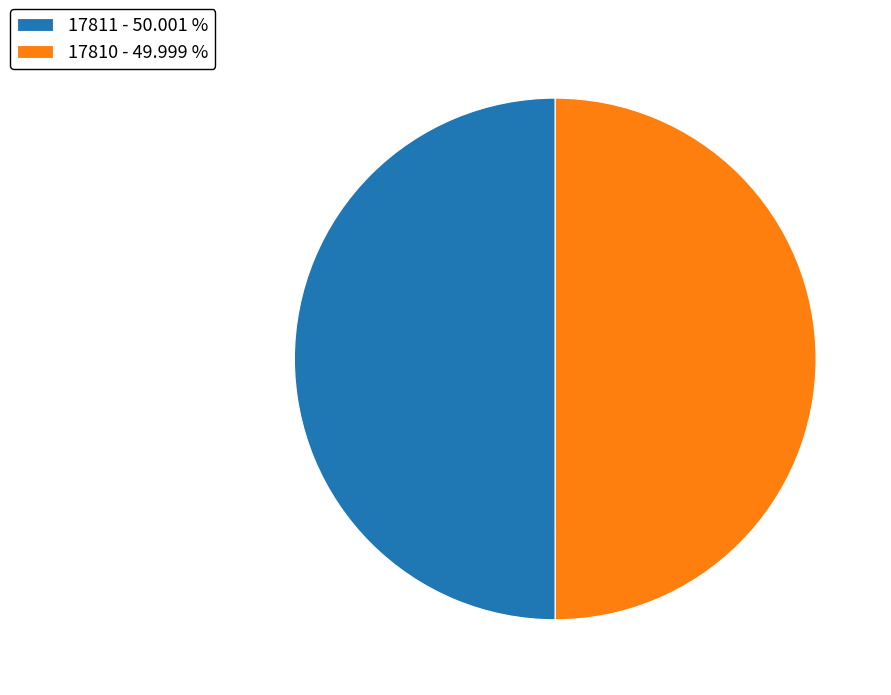

Approximately how many times larger is the value at 17811 compared to 17810?

1.0